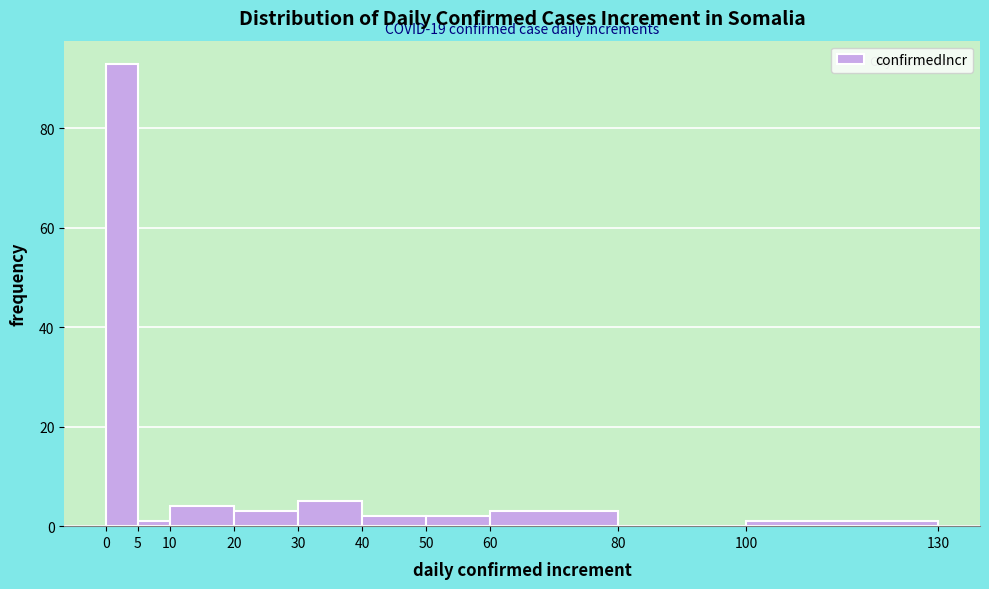

Over which range of the x-axis is the bar tallest?

0 to 5